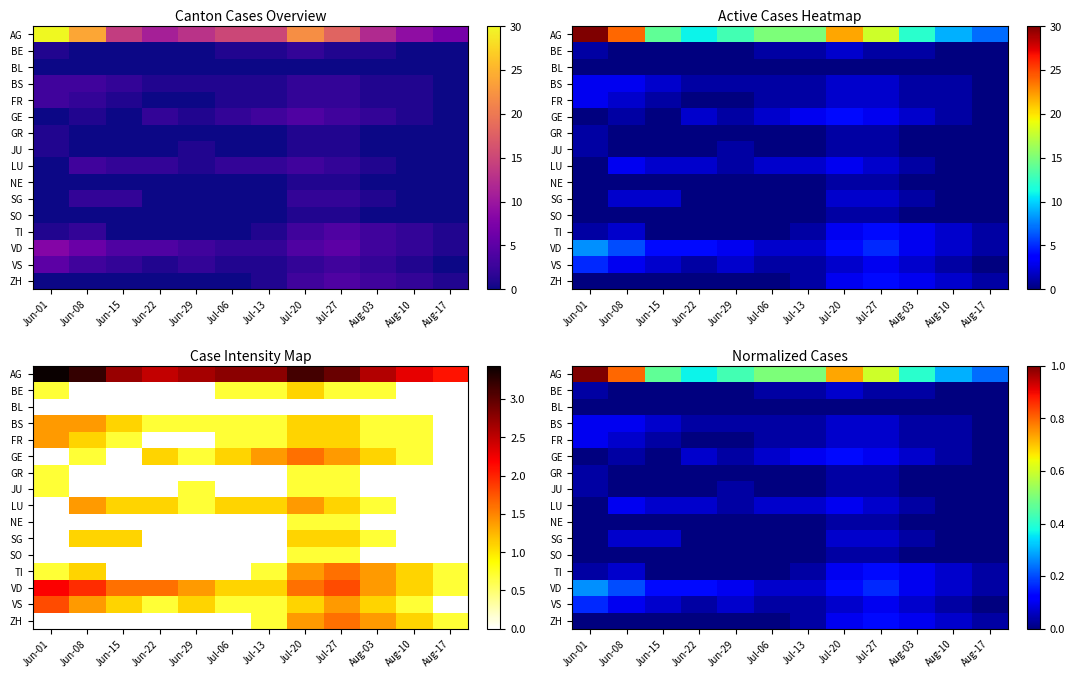

True or false: SG has a value of 0.0 at Aug-17.

True